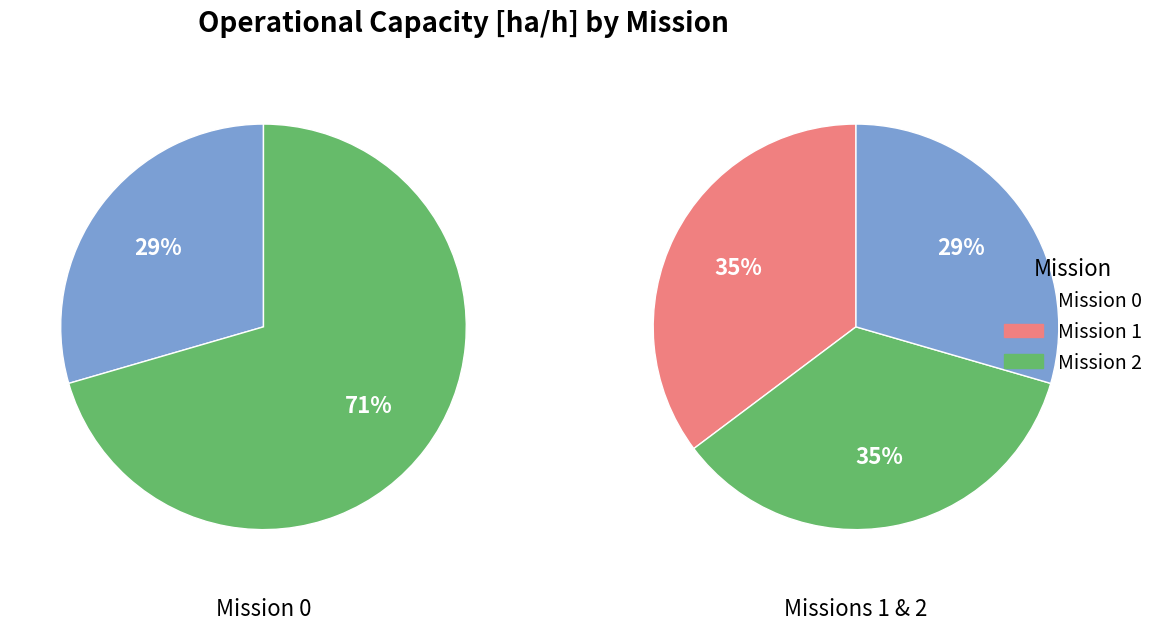

True or false: 0 accounts for 29% of the total.

True